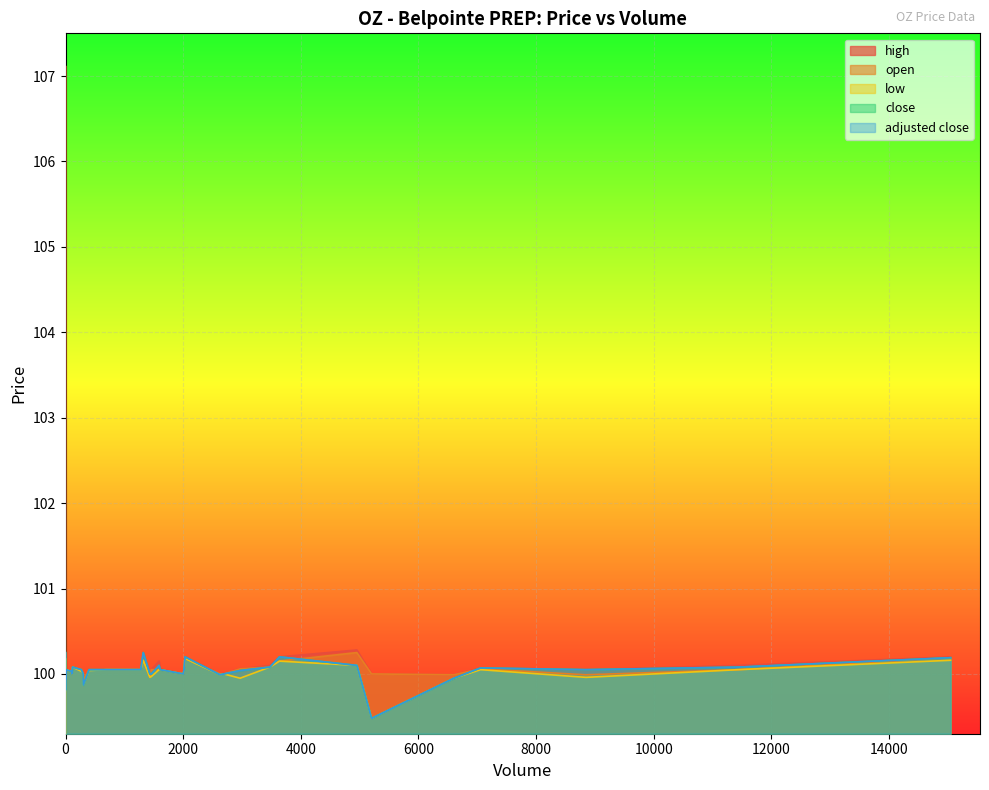

What is the sum of all open values?

4009.5